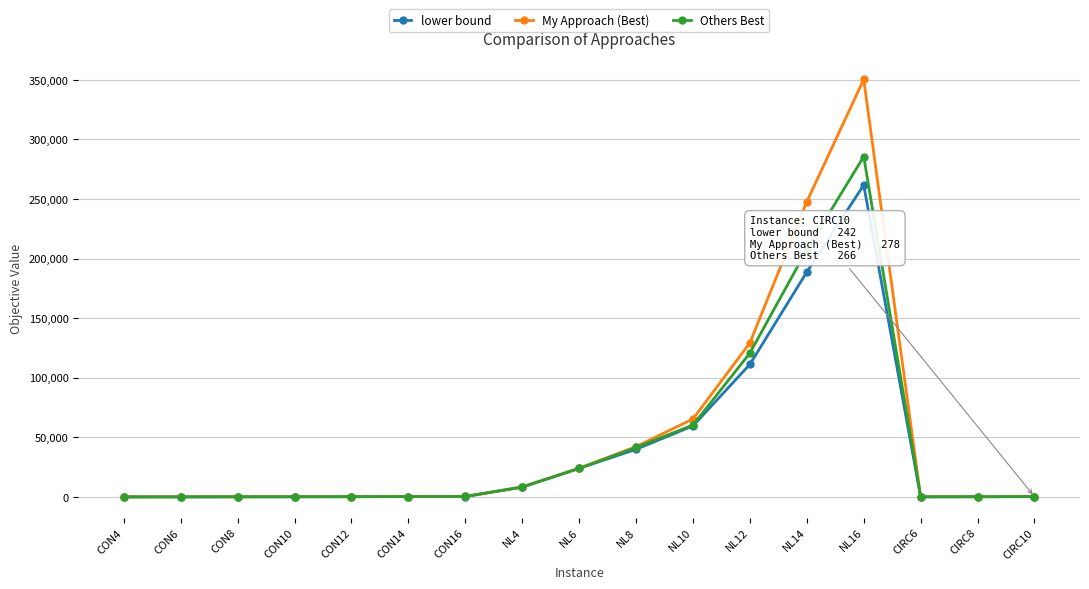

What is the label of the 3rd point from the right?

CIRC6